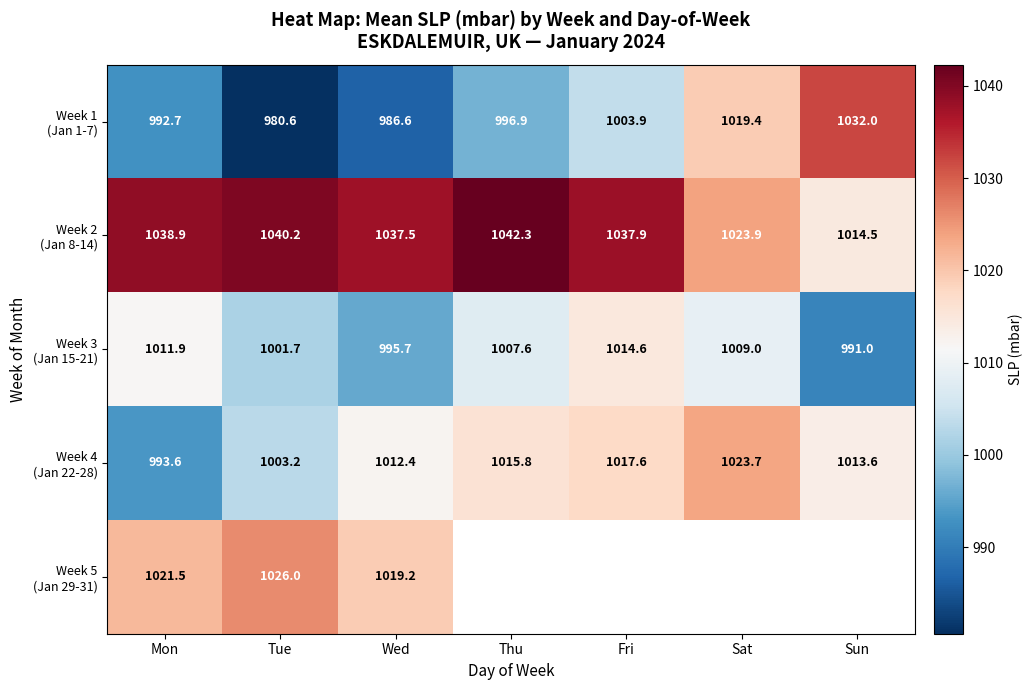

What is the spread (max minus min) of values at Wed?

50.9